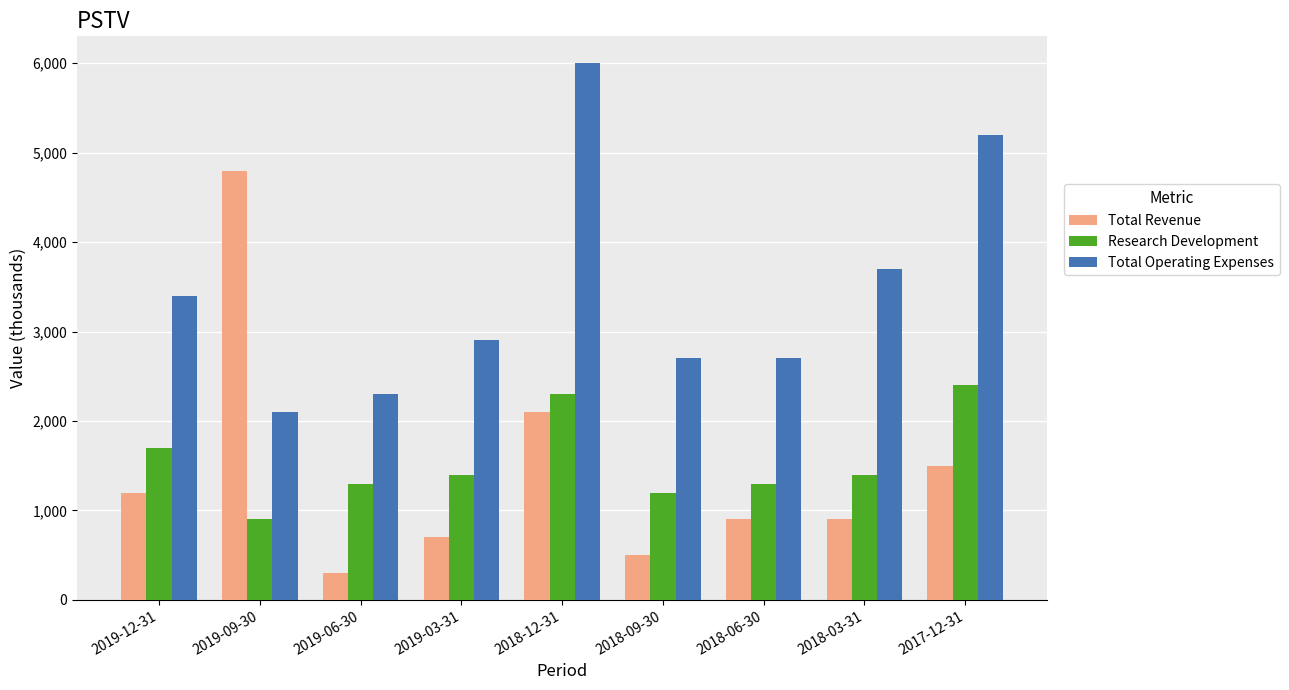

Reading left to right, list all the values displayed in this chart.

Total Revenue: 2019-12-31=1200	2019-09-30=4800	2019-06-30=300	2019-03-31=700	2018-12-31=2100	2018-09-30=500	2018-06-30=900	2018-03-31=900	2017-12-31=1500
Research Development: 2019-12-31=1700	2019-09-30=900	2019-06-30=1300	2019-03-31=1400	2018-12-31=2300	2018-09-30=1200	2018-06-30=1300	2018-03-31=1400	2017-12-31=2400
Total Operating Expenses: 2019-12-31=3400	2019-09-30=2100	2019-06-30=2300	2019-03-31=2900	2018-12-31=6000	2018-09-30=2700	2018-06-30=2700	2018-03-31=3700	2017-12-31=5200